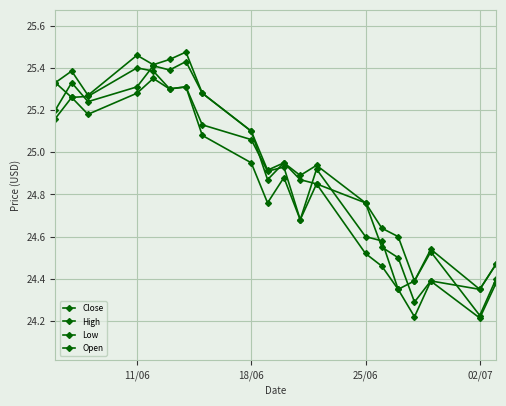

How many lines are shown in the chart?

4